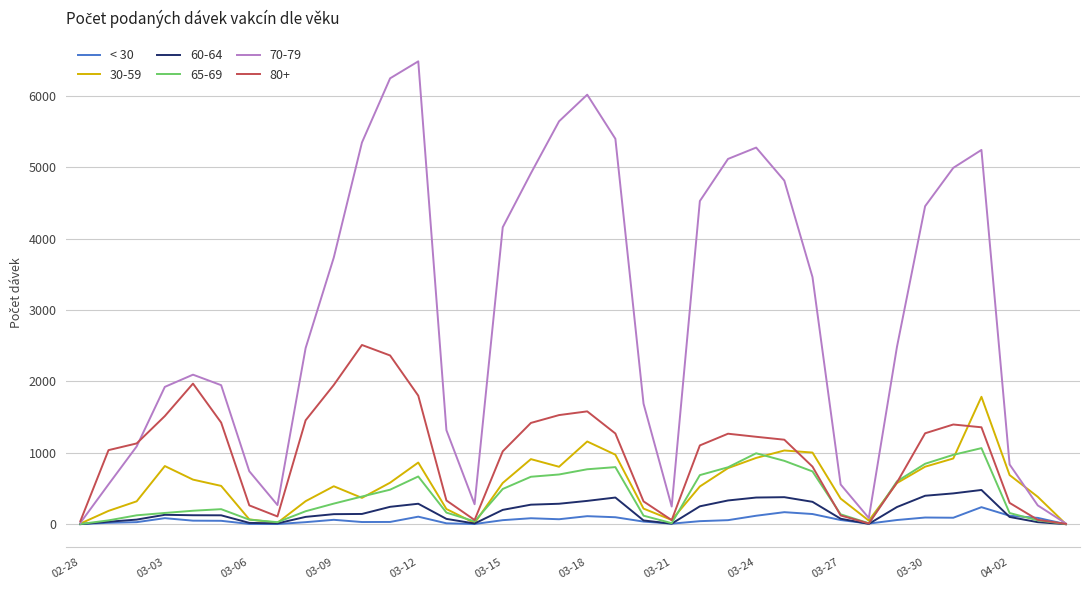

What is the maximum value shown in the chart?

6483